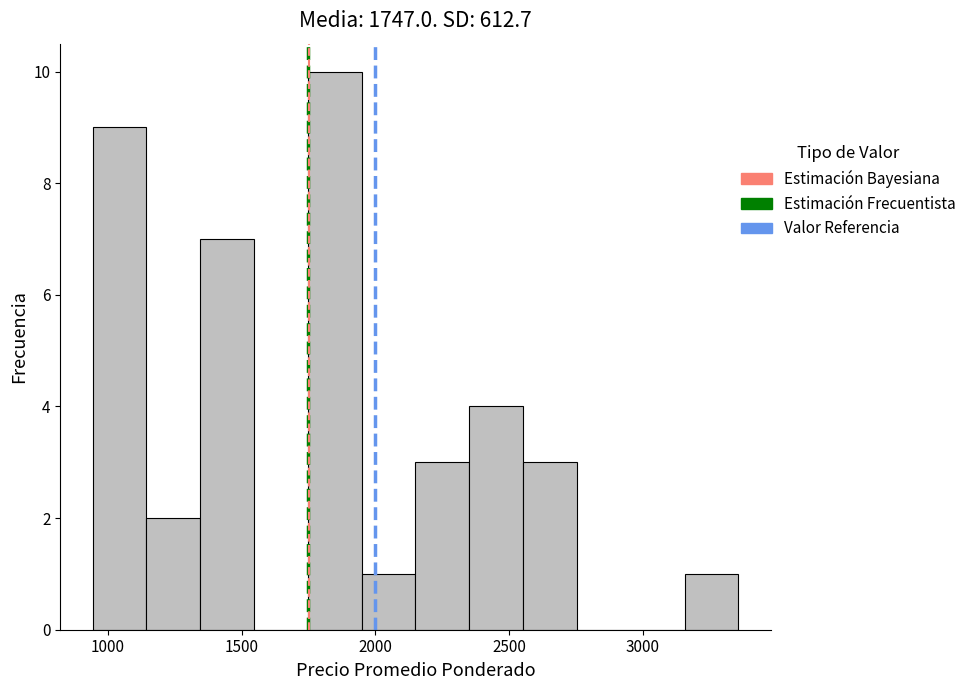

Reading left to right, list every bar in this chart as the range it spans on the x-axis followed by its height. Neither the bar edges nor the heights are printed on the chart, so give them approximately, as read against the axes.

950 to 1150: 9
1150 to 1350: 2
1350 to 1550: 7
1550 to 1750: 0
1750 to 1950: 10
1950 to 2150: 1
2150 to 2350: 3
2350 to 2550: 4
2550 to 2750: 3
2750 to 2950: 0
2950 to 3150: 0
3150 to 3350: 1